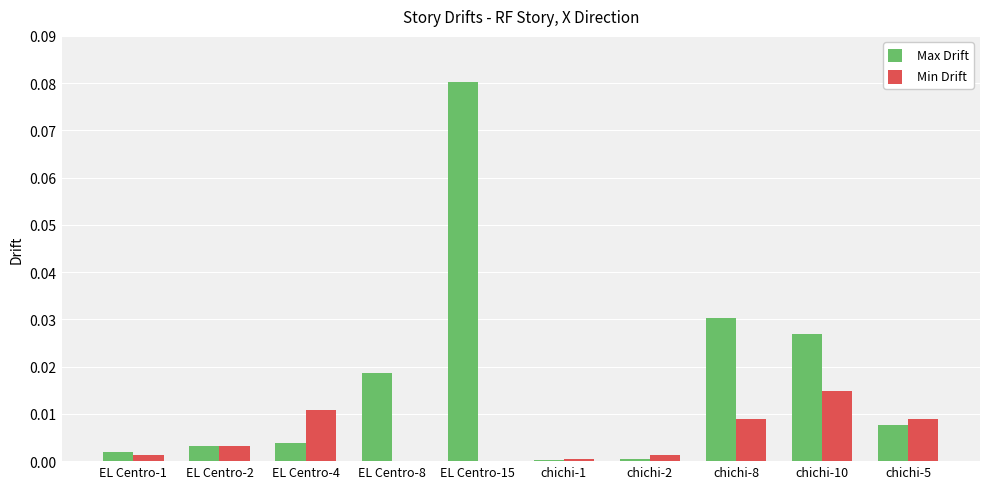

Does the chart contain stacked bars?

No